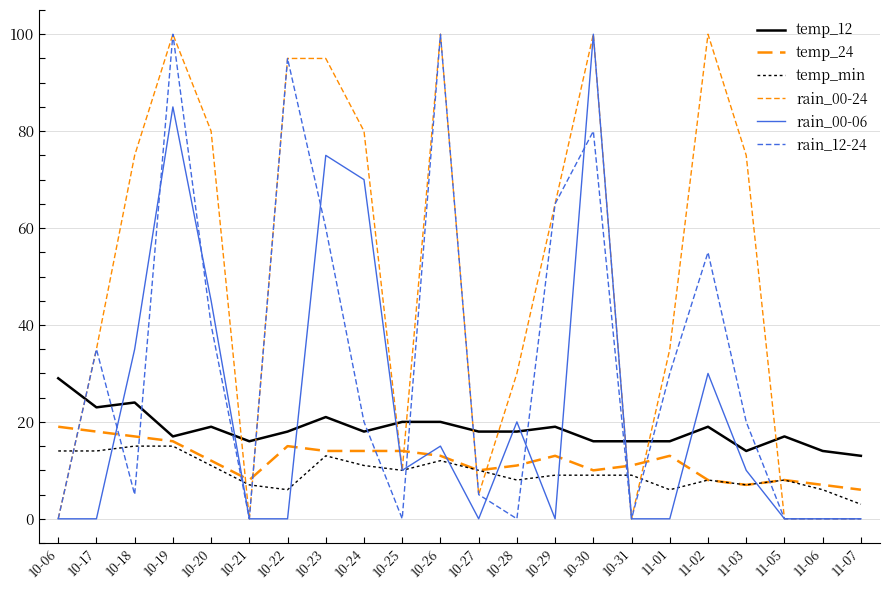

How many lines are shown in the chart?

6